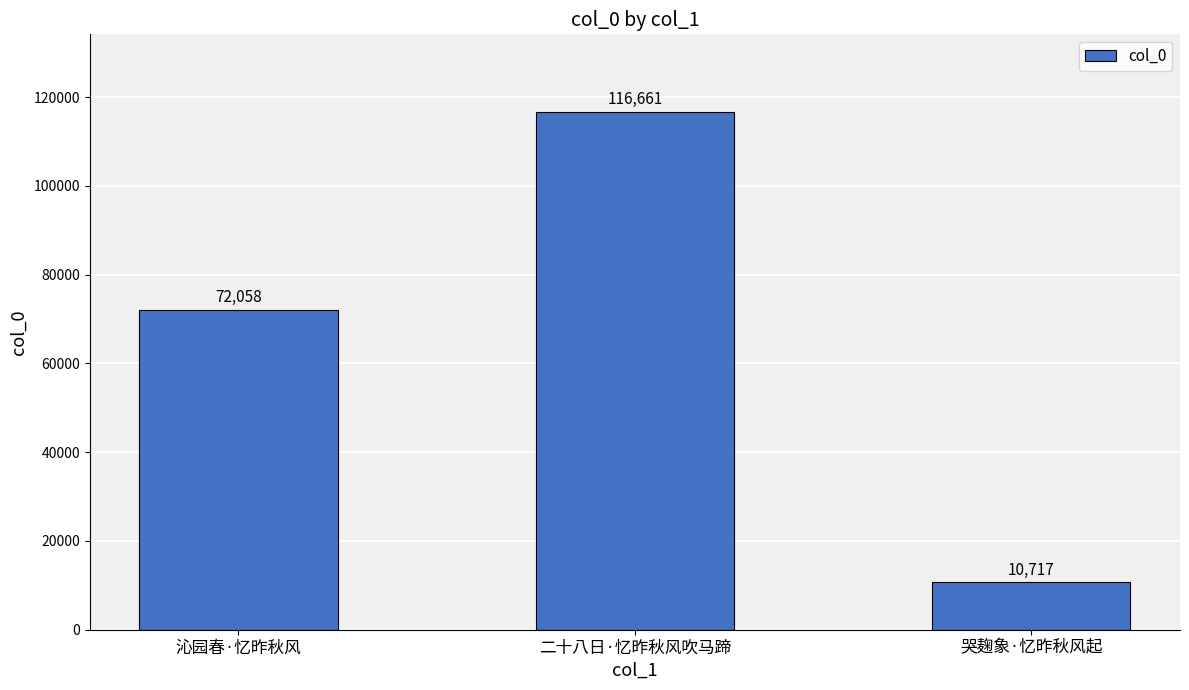

Reading right to left, list all the values displayed in this chart.

哭麹象·忆昨秋风起=10717	二十八日·忆昨秋风吹马蹄=116661	沁园春·忆昨秋风=72058